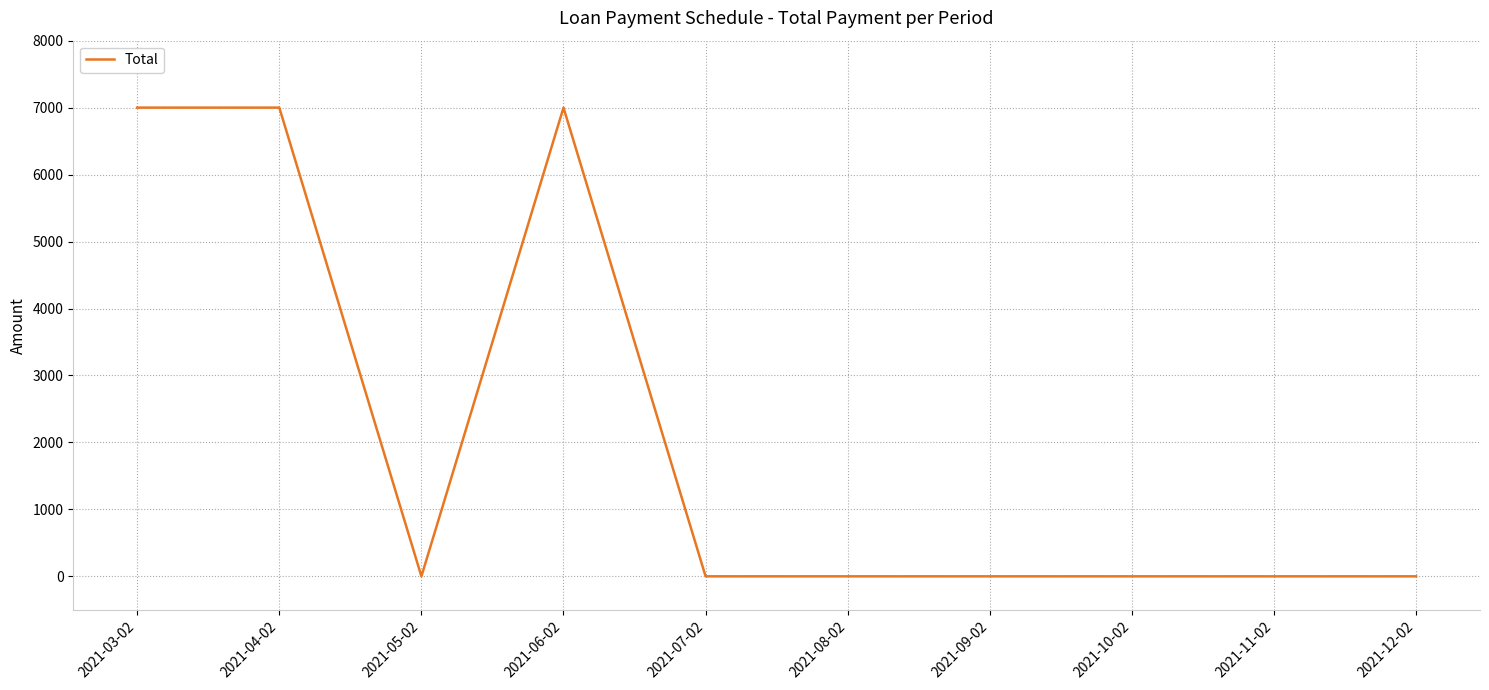

Which has a higher value, 2021-04-02 or 2021-05-02?

2021-04-02